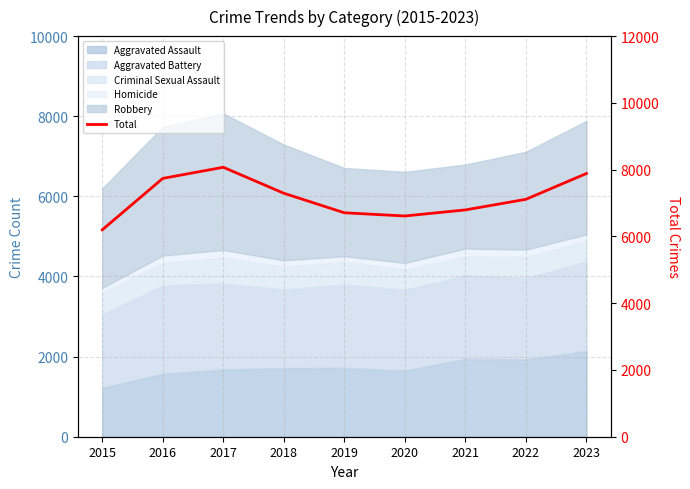

What is the ratio of the value at 2020 to the value at 2019?

1.0